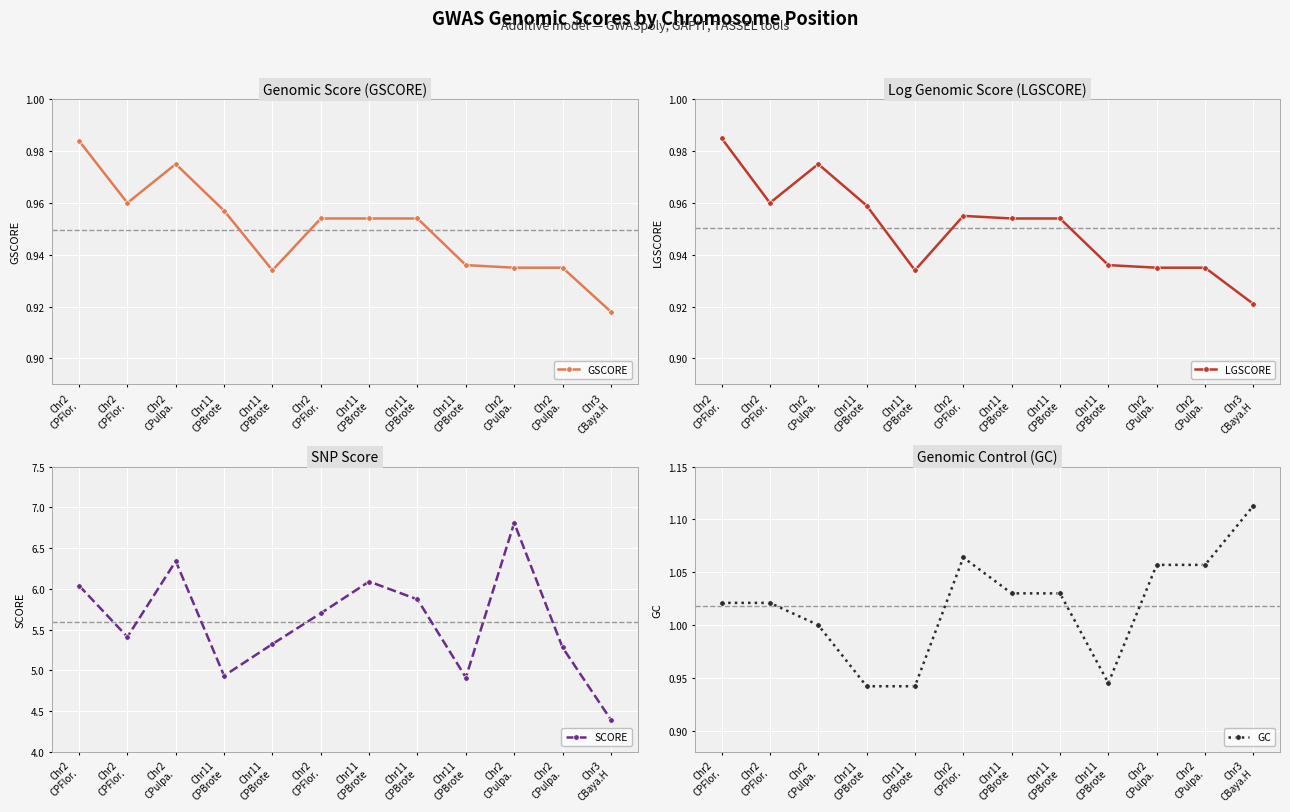

What is the minimum value shown in the chart?

0.9